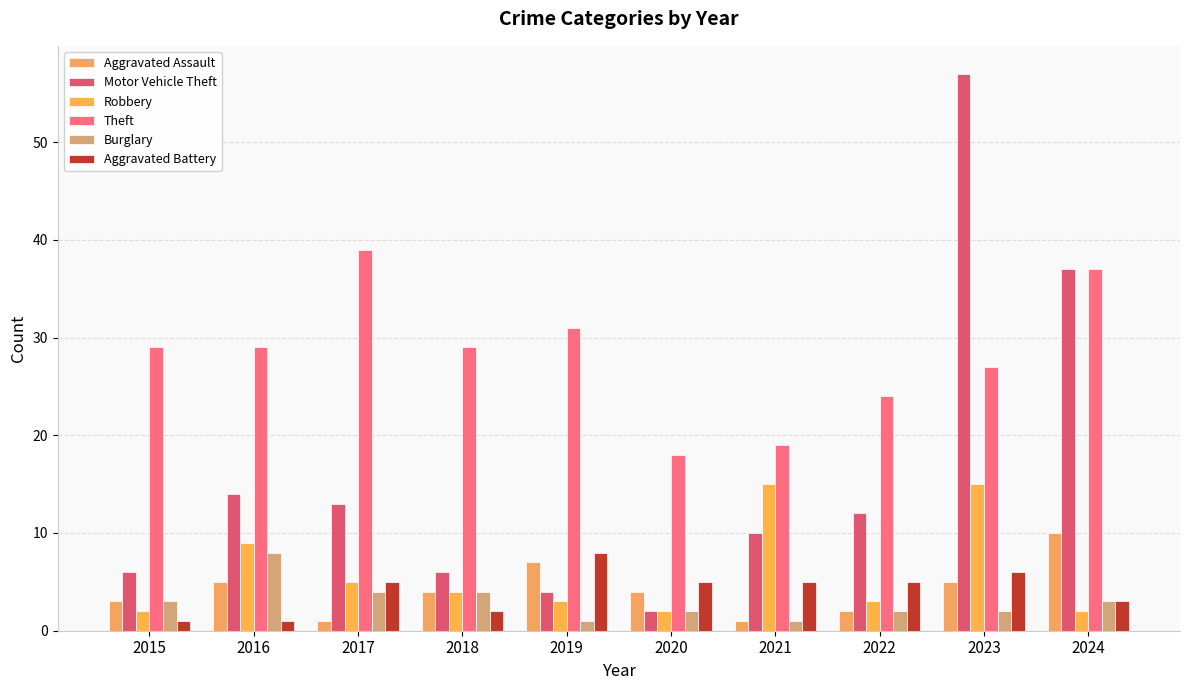

At which label is Burglary closest to 4?

2017